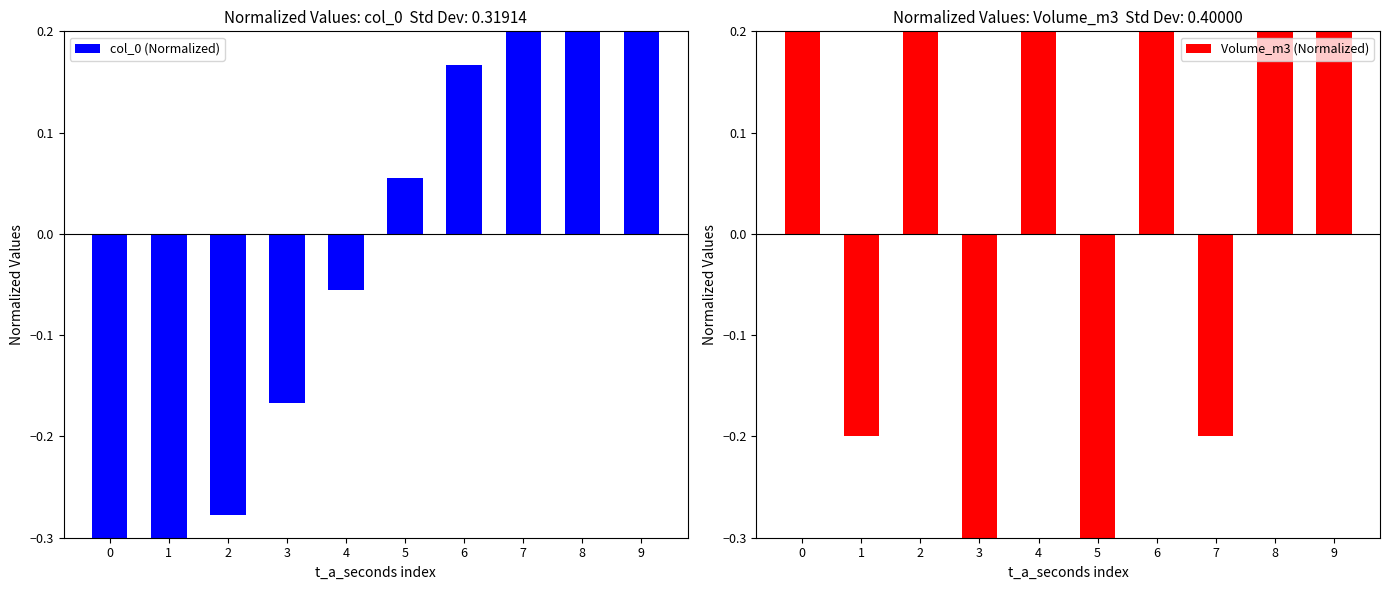

Reading left to right, what are all the values shown in this chart?

col_0 (Normalized): 0=-0.5	1=-0.4	2=-0.3	3=-0.2	4=-0.1	5=0.1	6=0.2	7=0.3	8=0.4	9=0.5
Volume_m3 (Normalized): 0=0.3	1=-0.2	2=0.3	3=-0.7	4=0.3	5=-0.7	6=0.3	7=-0.2	8=0.3	9=0.3